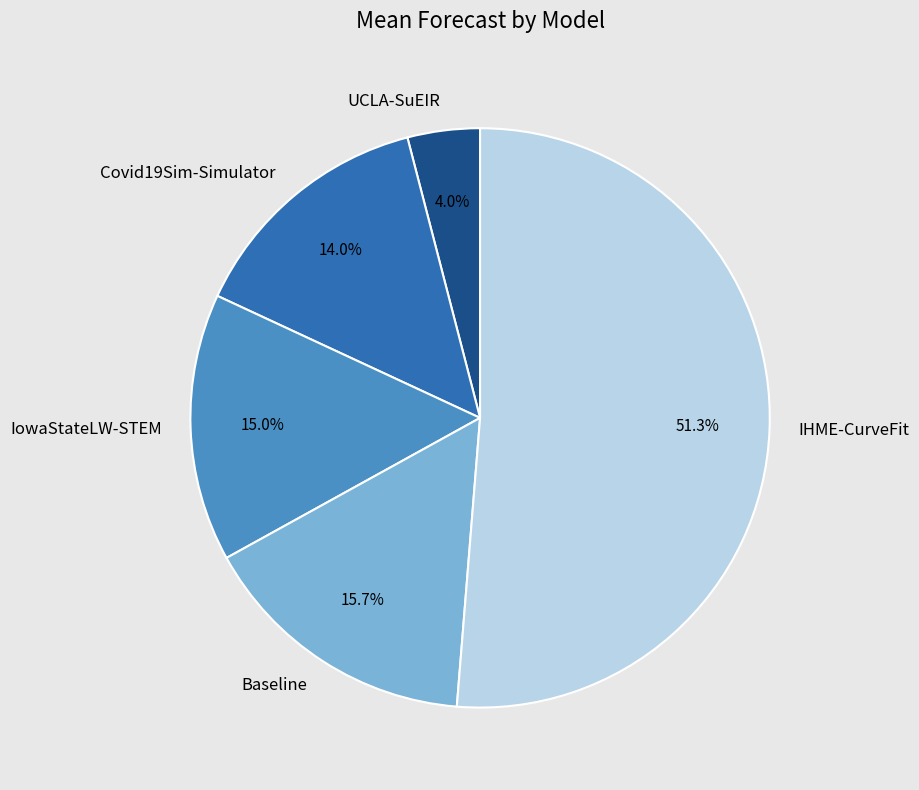

Which has a higher value, UCLA-SuEIR or IHME-CurveFit?

IHME-CurveFit